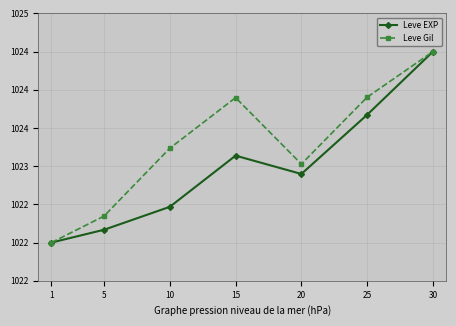

What are all the series names shown in the legend?

Leve EXP, Leve Gil